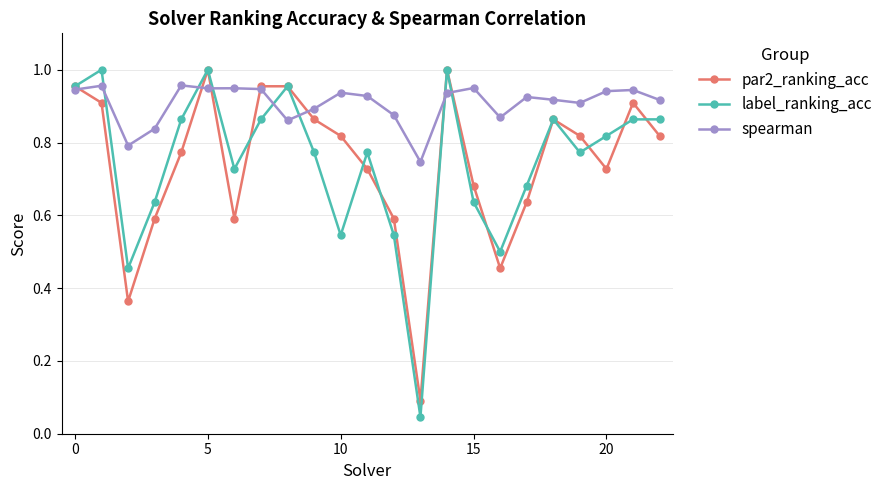

In par2_ranking_acc, how many points are lower than both neighbors (excluding endpoints)?

5